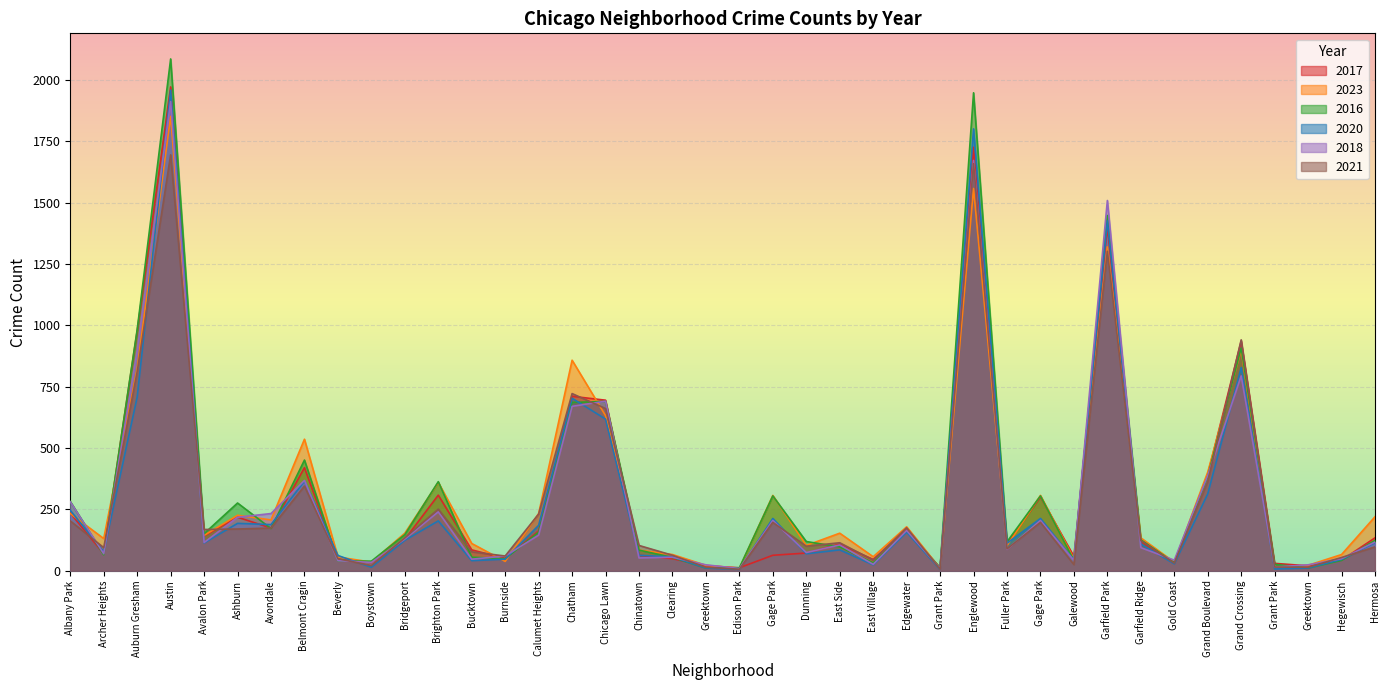

What is the average value of the 2020 series?

290